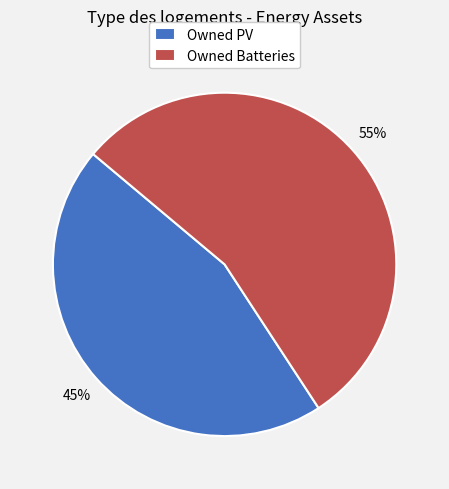

Rank the categories by value from lowest to highest.

Owned PV, Owned Batteries